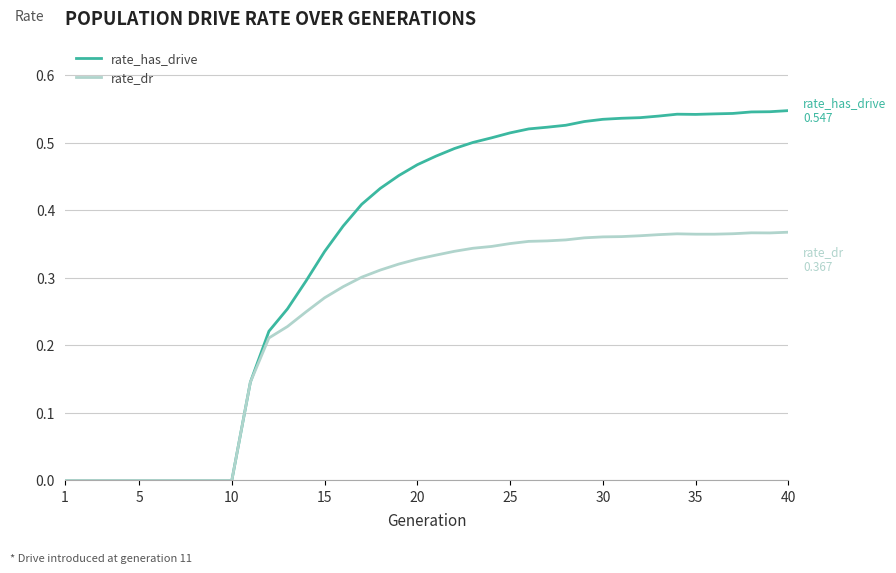

Which series has the widest spread of values?

rate_has_drive